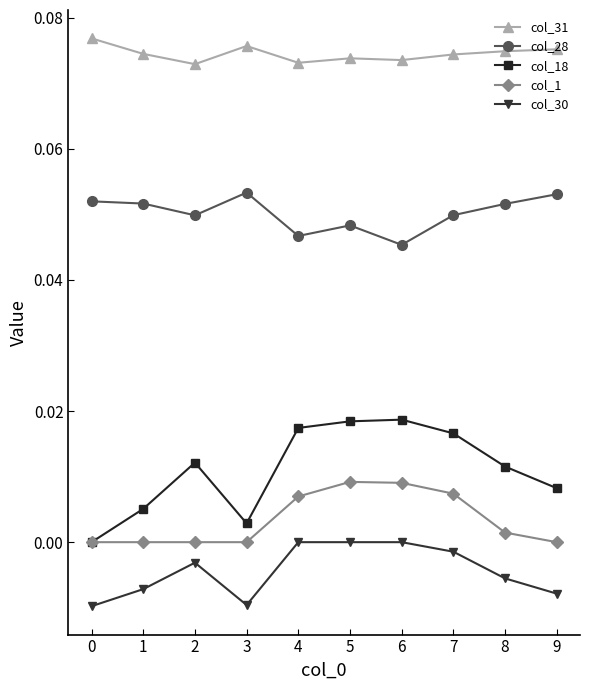

True or false: col_28 has a value of 0.0 at 4.

True